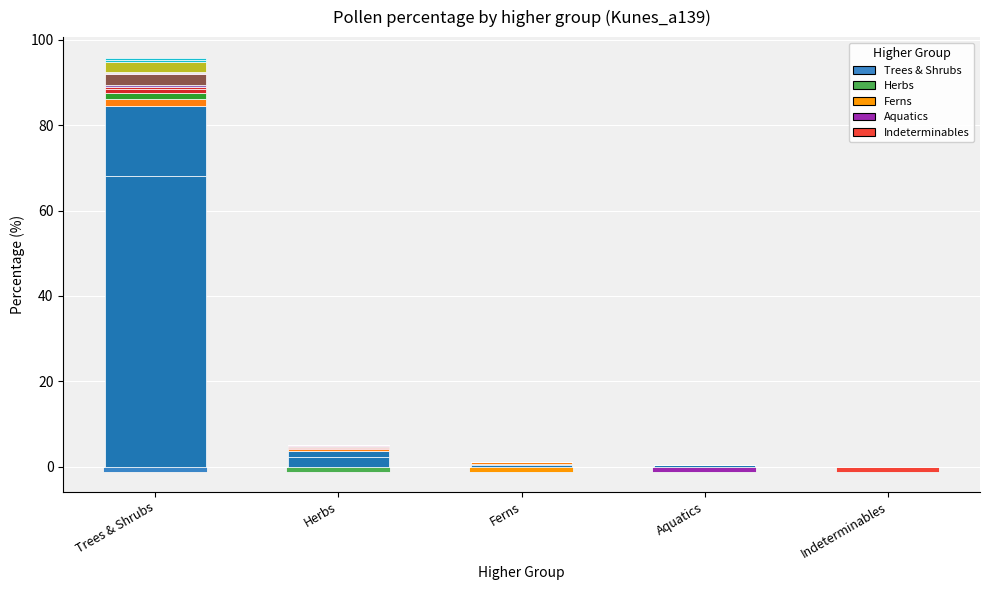

What is the average value?

14.2